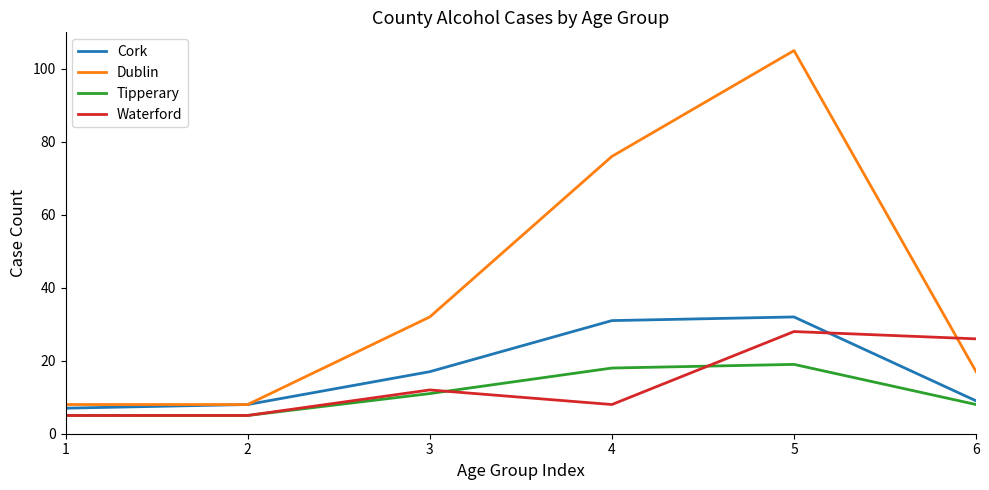

Where do Waterford and Cork first cross each other?

5 and 6